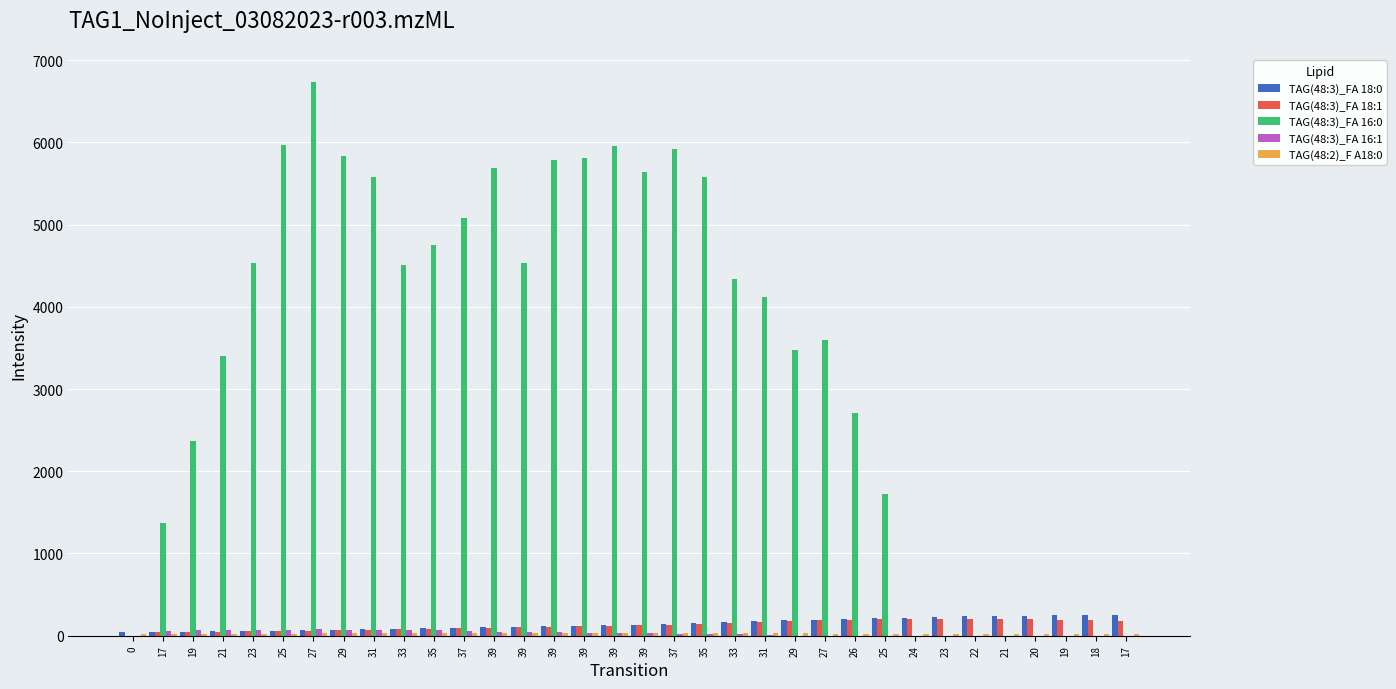

Rank the categories by TAG(48:2)_F A18:0 value from highest to lowest.

37, 39, 39, 39, 39, 39, 39, 35, 37, 33, 35, 31, 33, 29, 31, 27, 29, 25, 27, 26, 23, 25, 24, 21, 23, 22, 19, 21, 20, 17, 19, 18, 0, 17